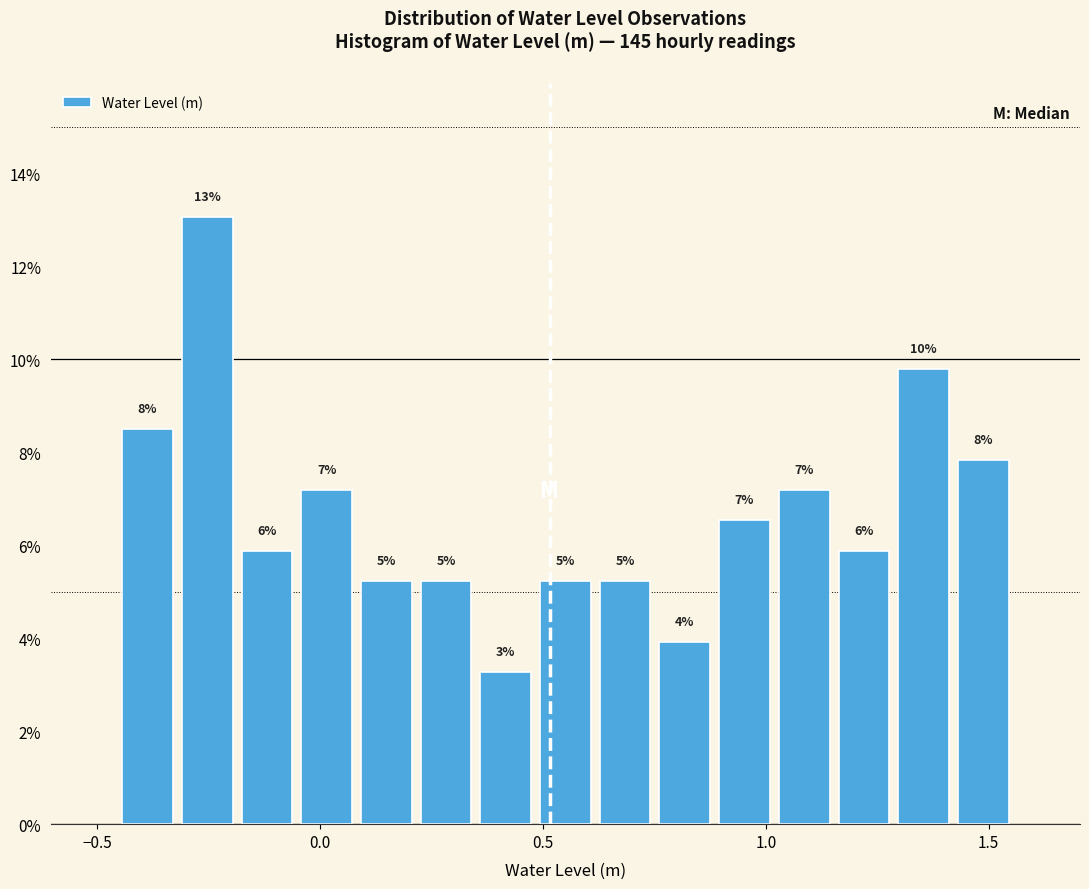

Around what value on the x-axis is the tallest bar? Give the approximate position of its centre, as read against the axis.

-0.25